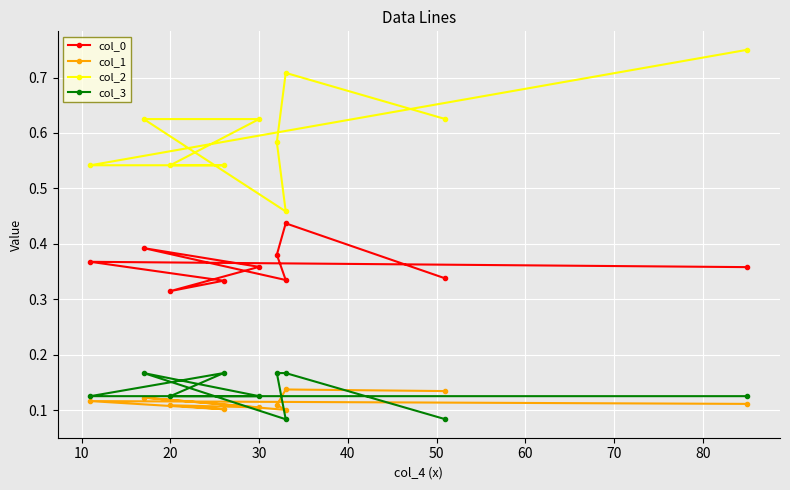

How many lines are shown in the chart?

4